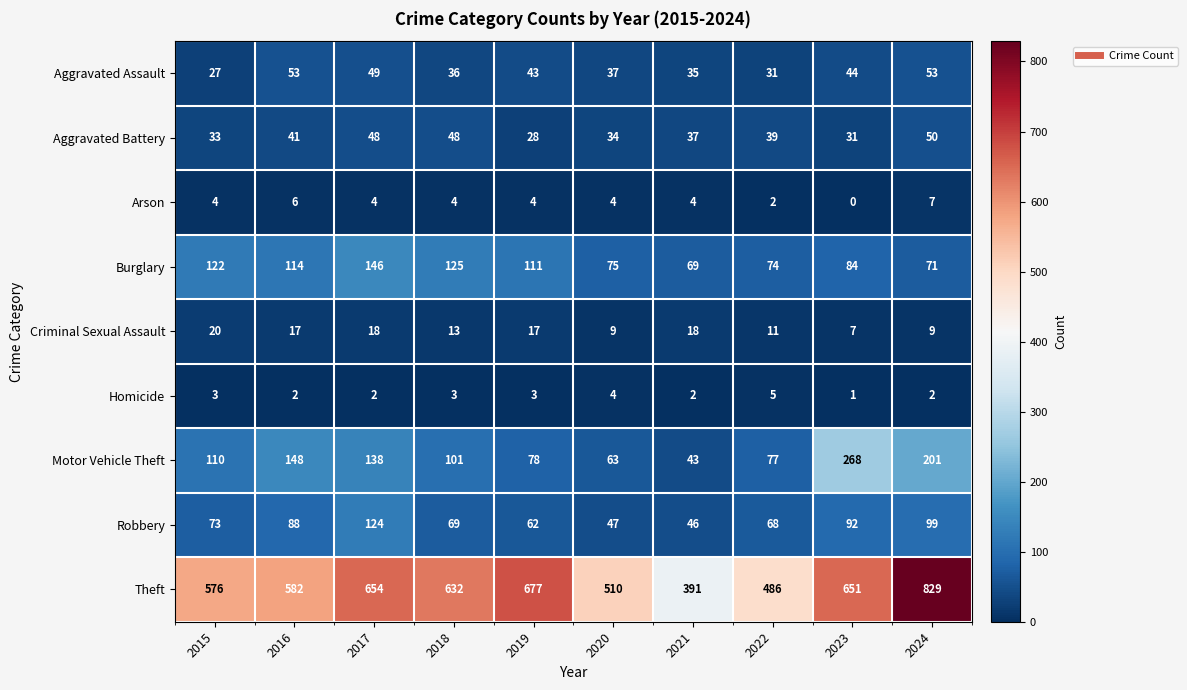

Which category has the highest value across all series?

2024